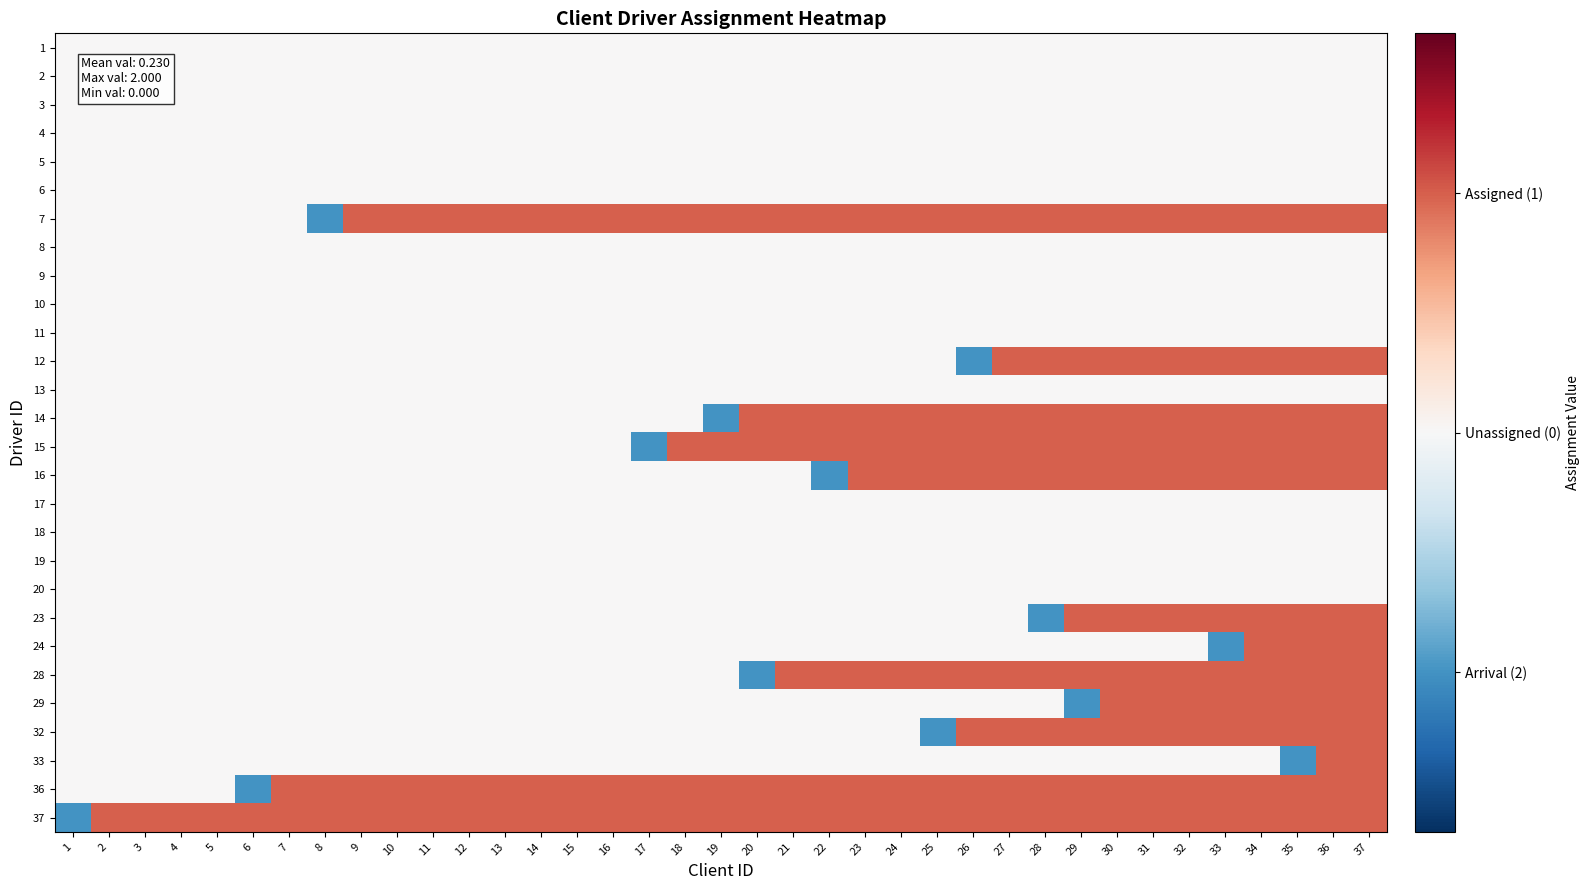

What is the spread (max minus min) of values at 27?

0.6